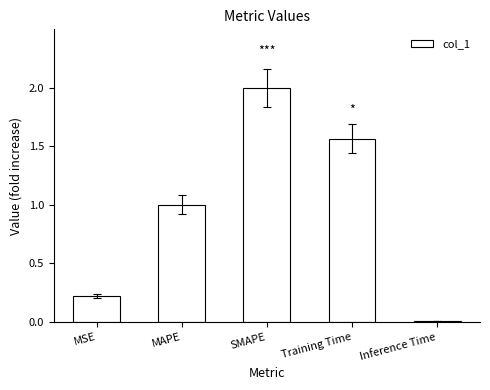

Is it true that the value at MSE is 0.1?

False